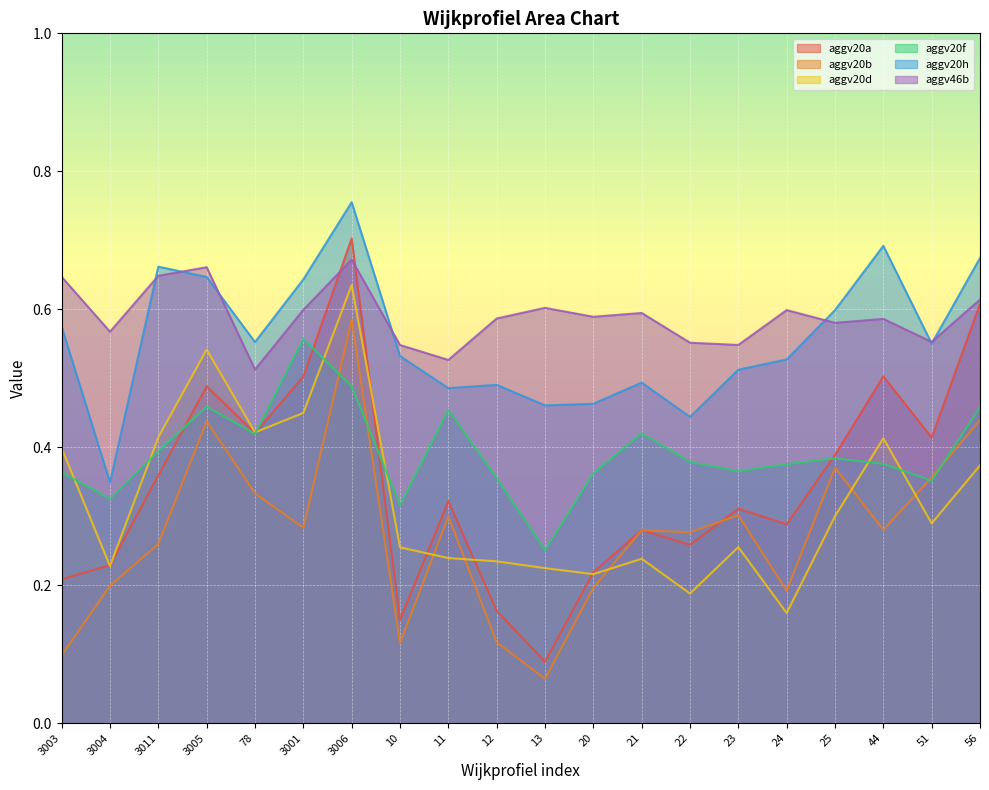

What is the greatest value displayed?

0.8